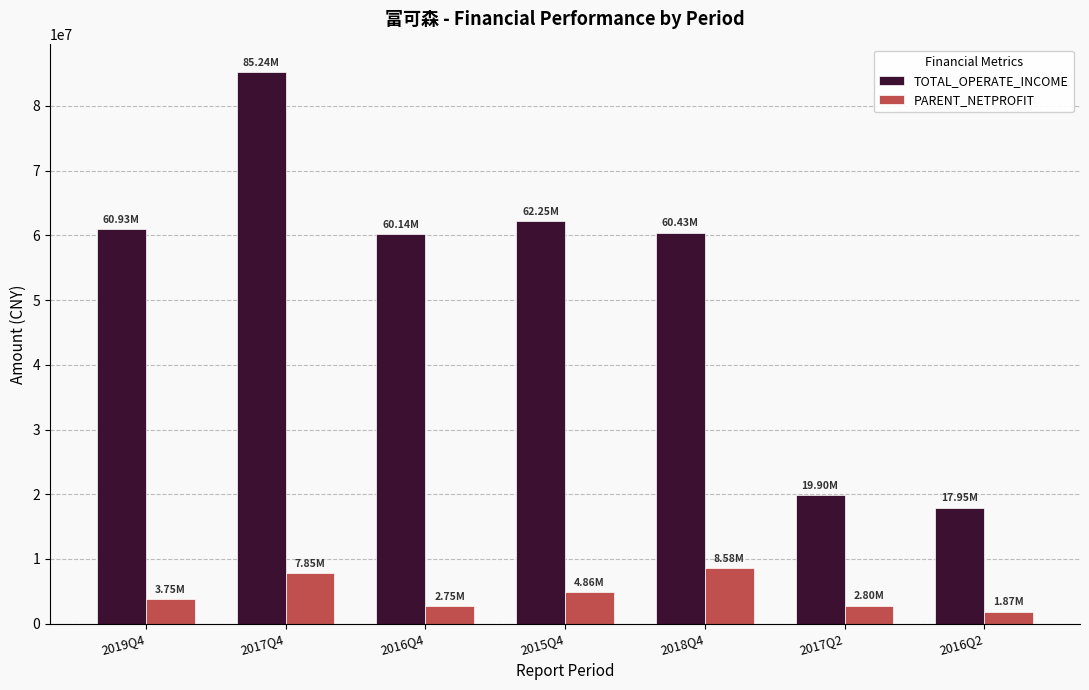

Which category has the lowest value in the PARENT_NETPROFIT series?

2016Q2